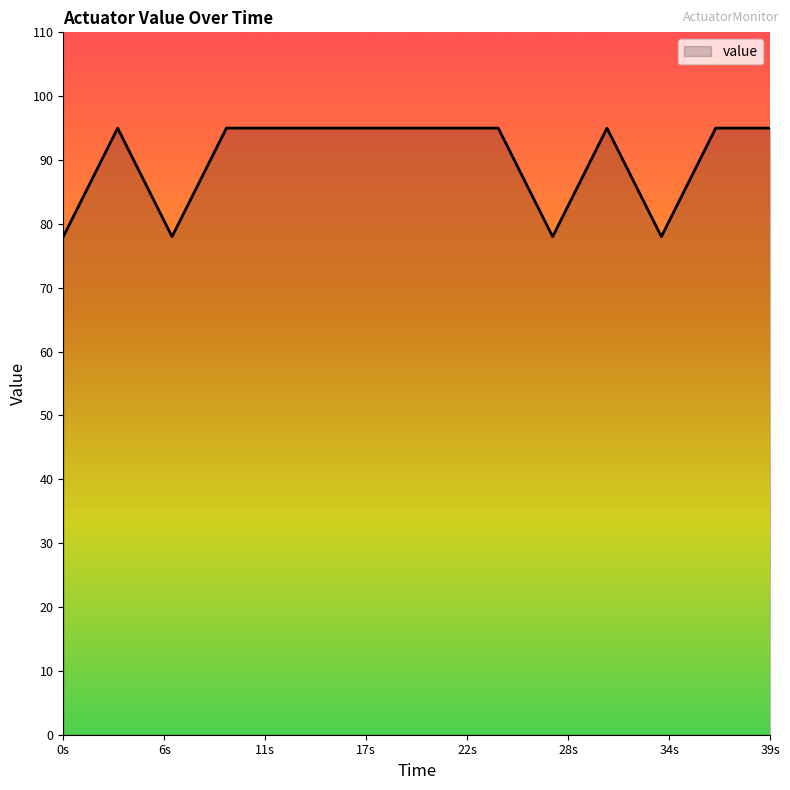

What is the difference between the maximum and minimum values?

17